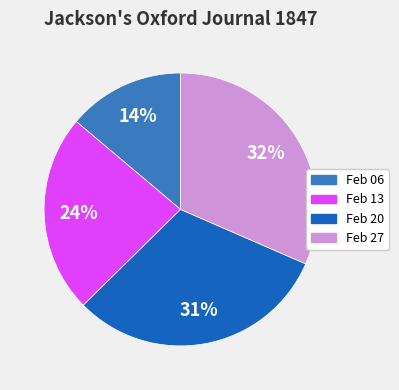

To the nearest percent, what percentage of the pie is Feb 27?

32%